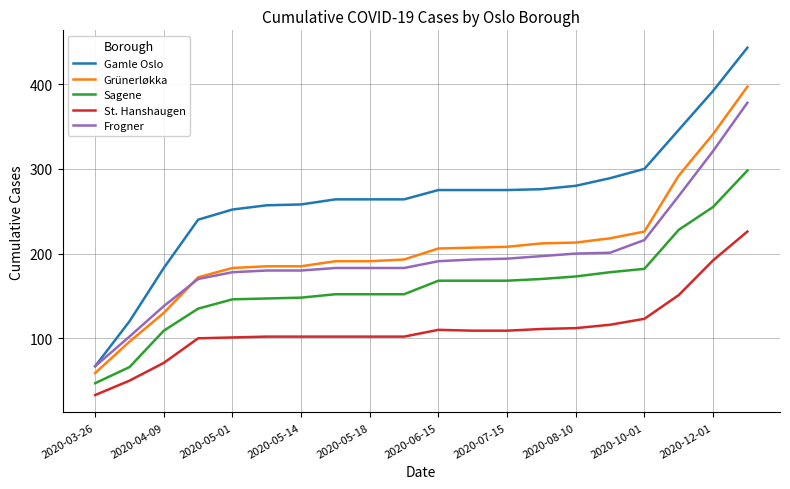

List the series in order of their peak value, highest first.

Gamle Oslo, Grünerløkka, Frogner, Sagene, St. Hanshaugen